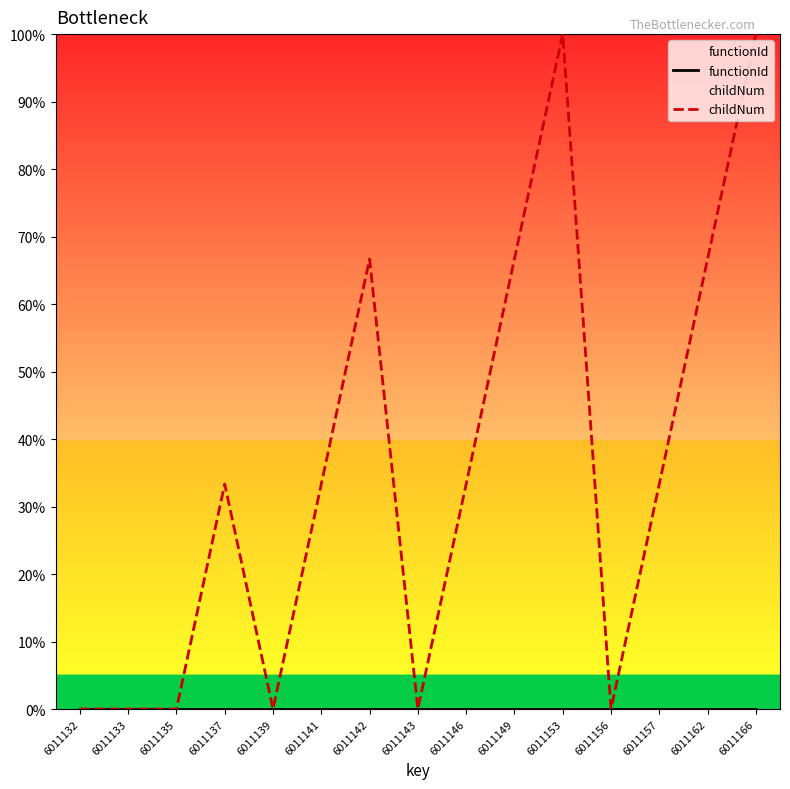

Reading left to right, transcribe all the data shown in this chart.

functionId: 0.0	0.0	0.0	0.0	0.0	0.0	0.0	0.0	0.0	0.0	0.0	0.0	0.0	0.0	0.0
childNum: 0.0	0.0	0.0	0.3	0.0	0.3	0.7	0.0	0.3	0.7	1.0	0.0	0.3	0.7	1.0